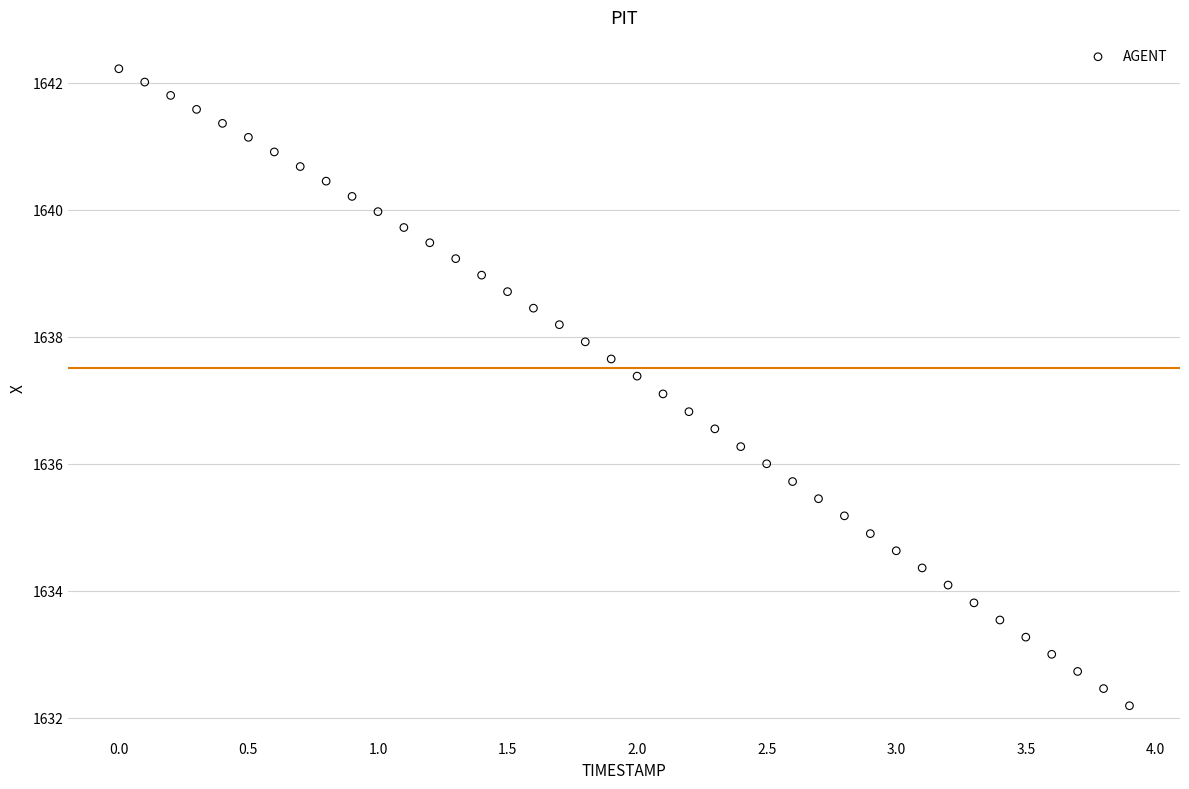

What is the range of Y values (max minus min)?

10.0